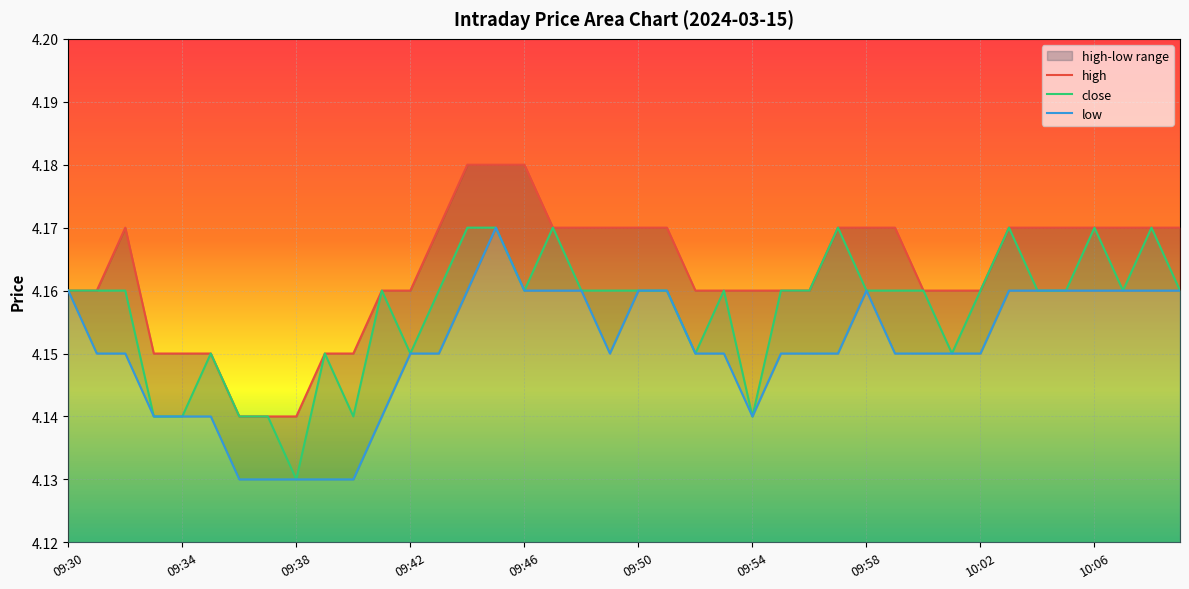

True or false: low and high intersect in this chart.

False